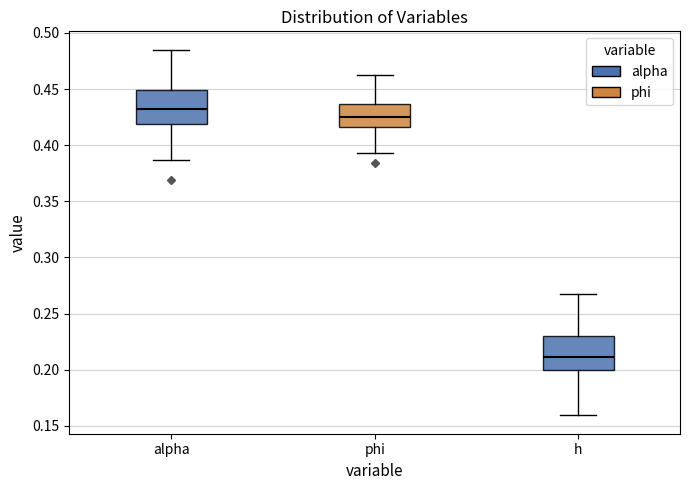

Reading left to right, transcribe this box plot: for each box, give where its median line is, the range the box spans, and where its two whiskers end, as read against the y-axis. The values are not printed on the chart, so give them approximately, as read against the axis.

alpha: median 0.430, box 0.420 to 0.450, whiskers 0.385 to 0.485
phi: median 0.425, box 0.415 to 0.435, whiskers 0.395 to 0.465
h: median 0.210, box 0.200 to 0.230, whiskers 0.160 to 0.270